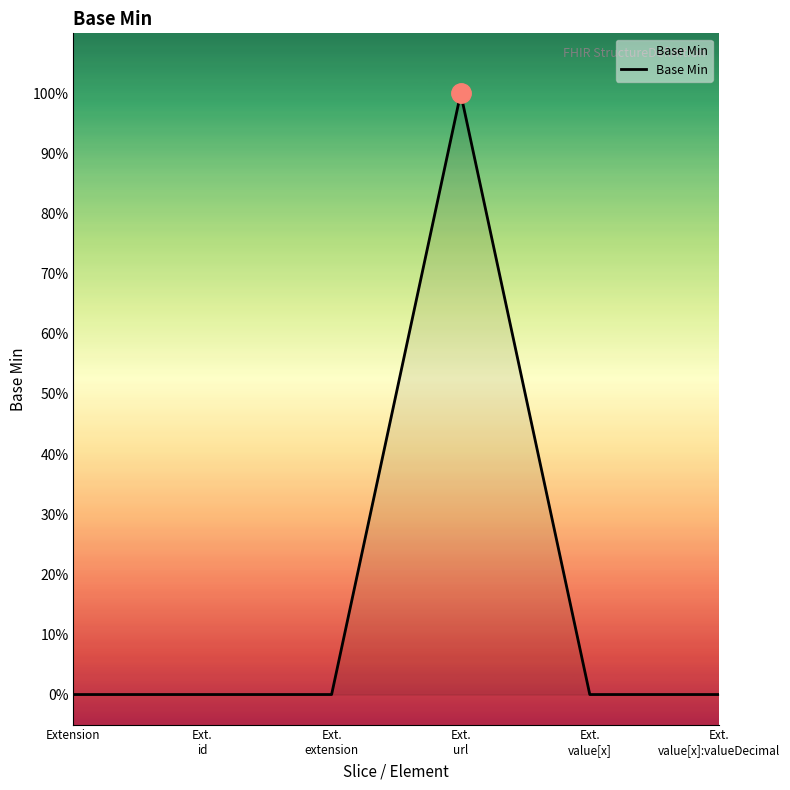

What is the difference between the maximum and minimum values?

1